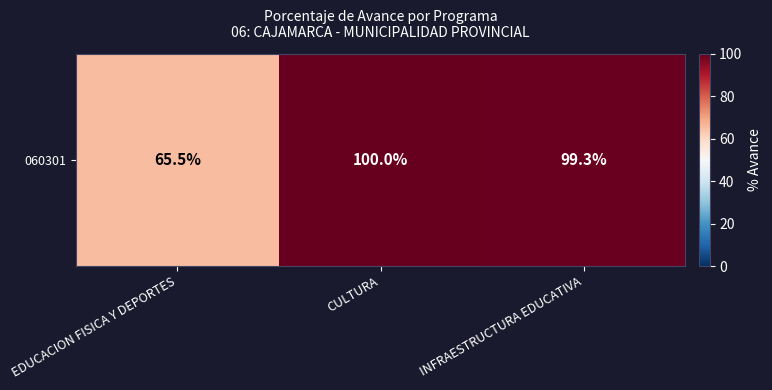

What is the difference between the values at INFRAESTRUCTURA EDUCATIVA and EDUCACION FISICA Y DEPORTES?

33.8